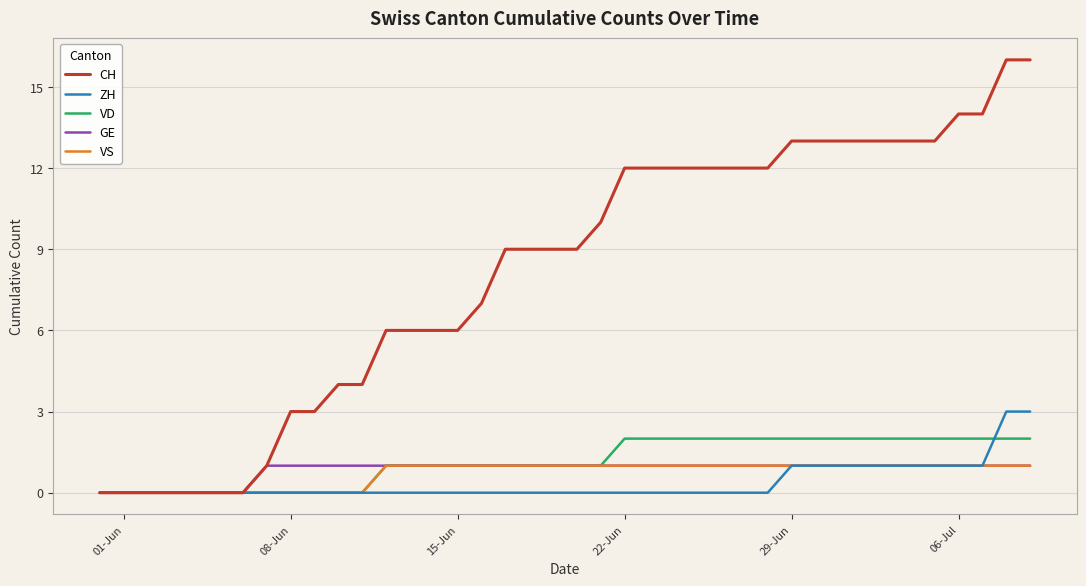

What is the greatest value displayed?

16